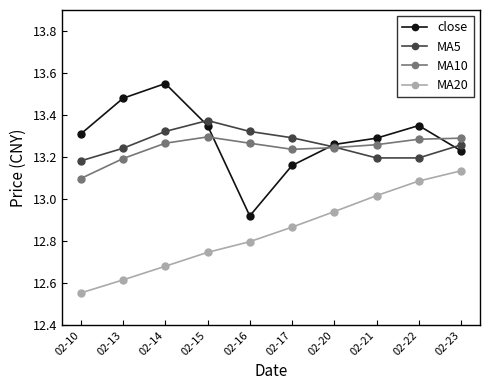

The close series shows 17.9 at 02-14. True or false?

False